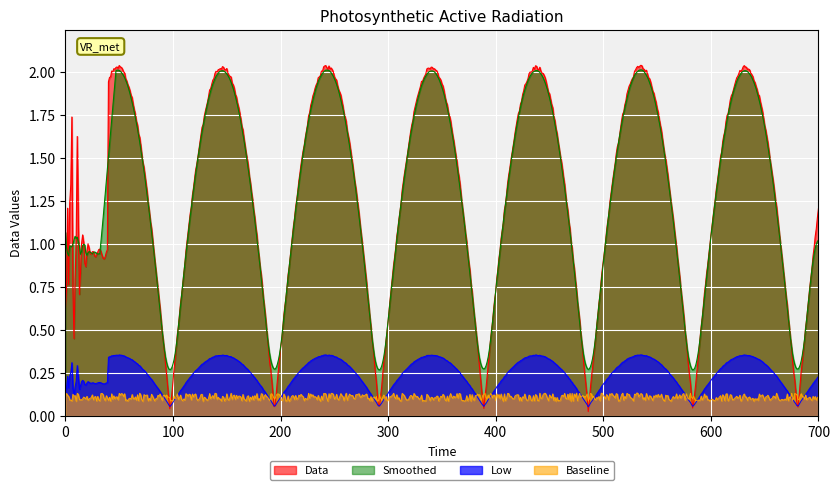

True or false: the data has more than 1 interior local peaks.

True